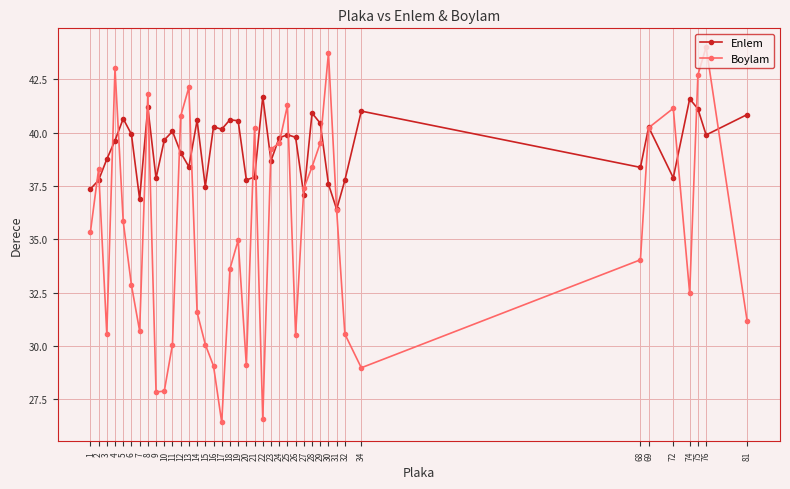

Rank the series at 7 from lowest to highest value.

Boylam, Enlem